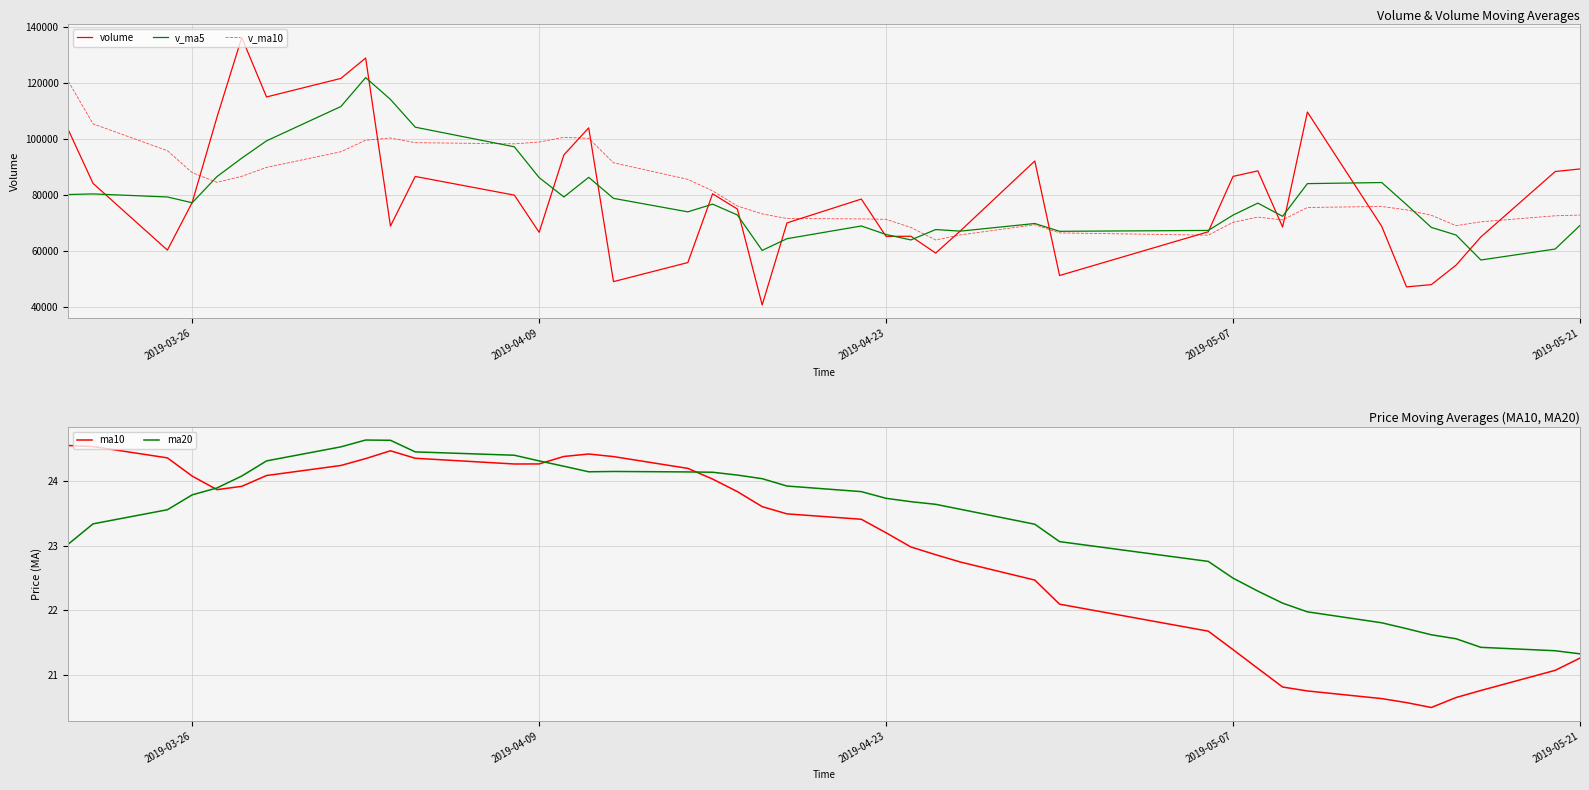

Count the number of categories in the chart.

40